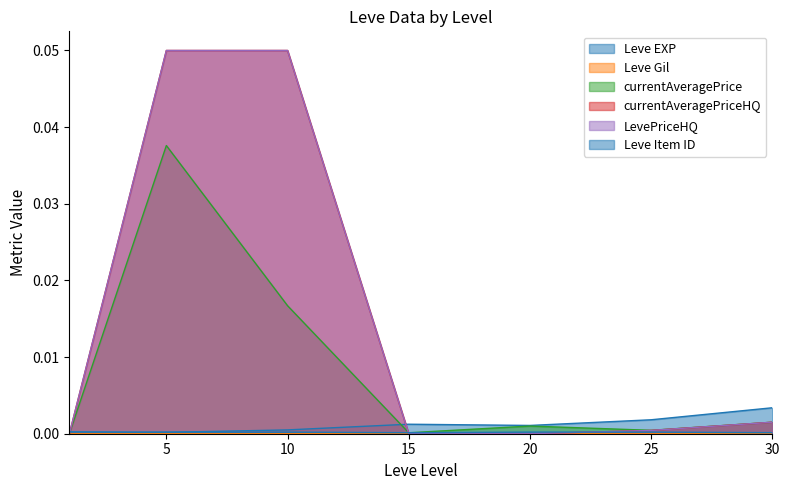

Rank the series by their maximum value, from highest to lowest.

currentAveragePriceHQ, LevePriceHQ, currentAveragePrice, Leve EXP, Leve Item ID, Leve Gil